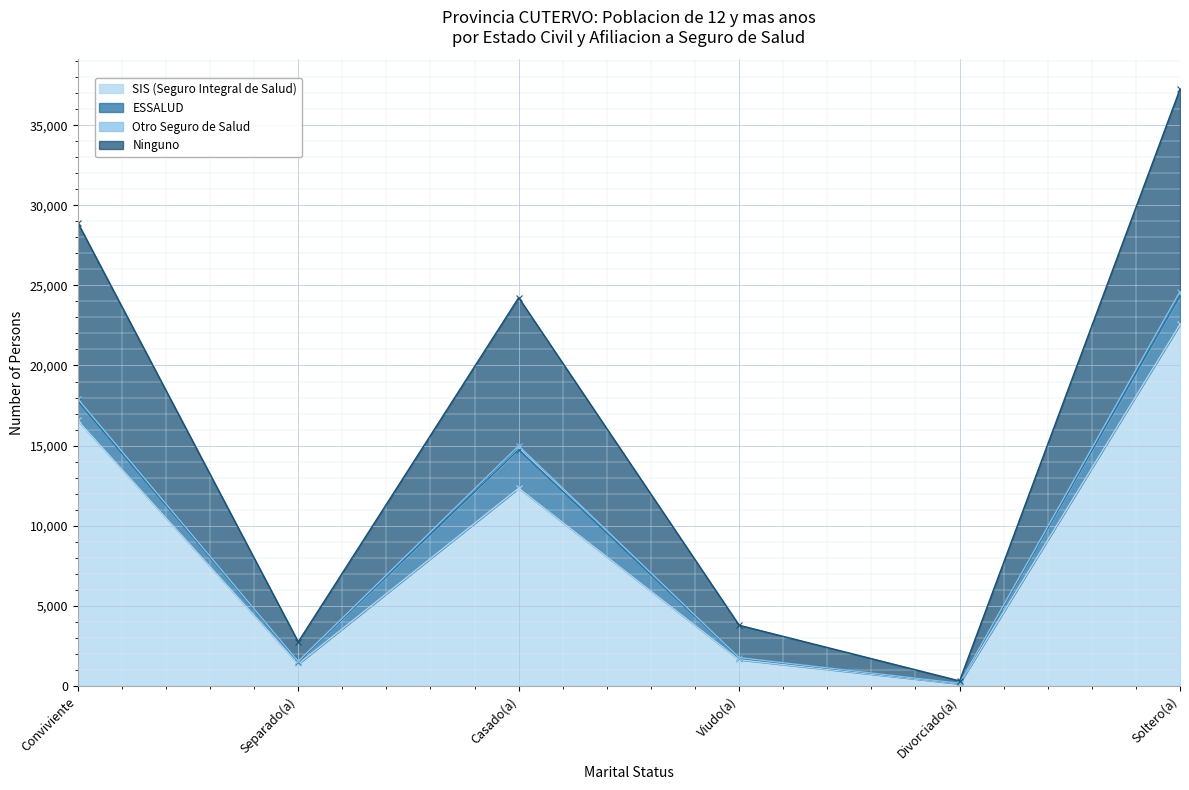

The value of SIS (Seguro Integral de Salud) at Separado(a) is 1370. True or false?

True